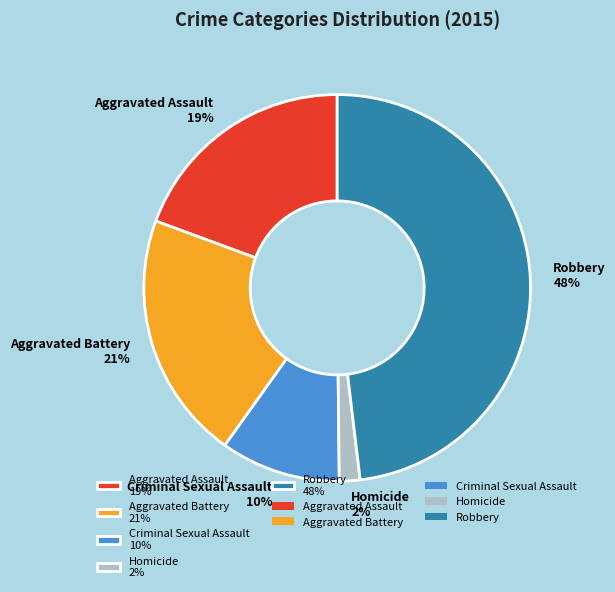

Is there a majority slice in this chart?

No